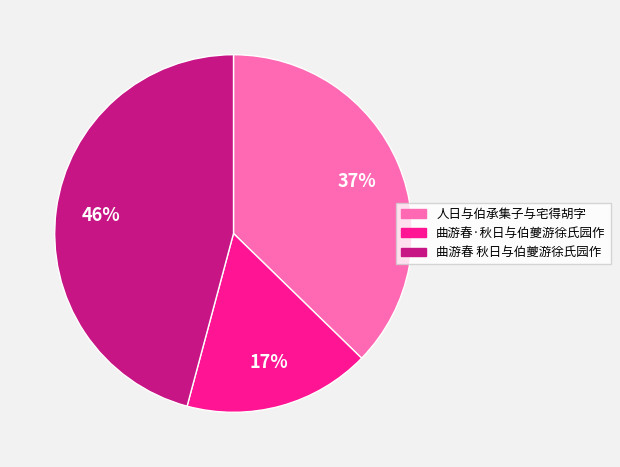

How many slices are in this pie chart?

3